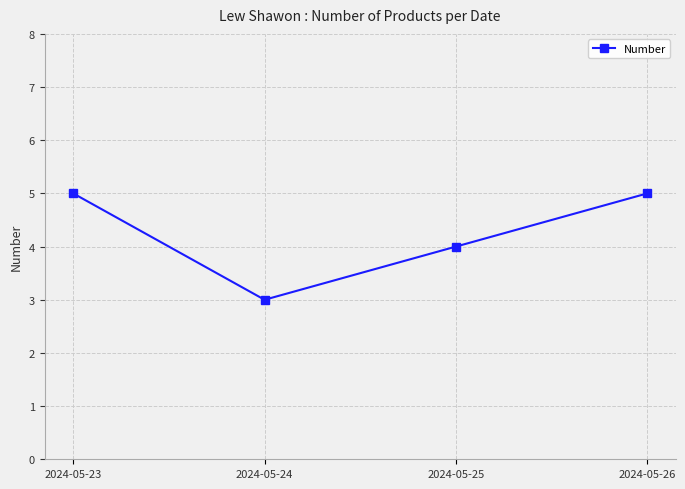

Reading left to right, what are all the values shown in this chart?

5	3	4	5